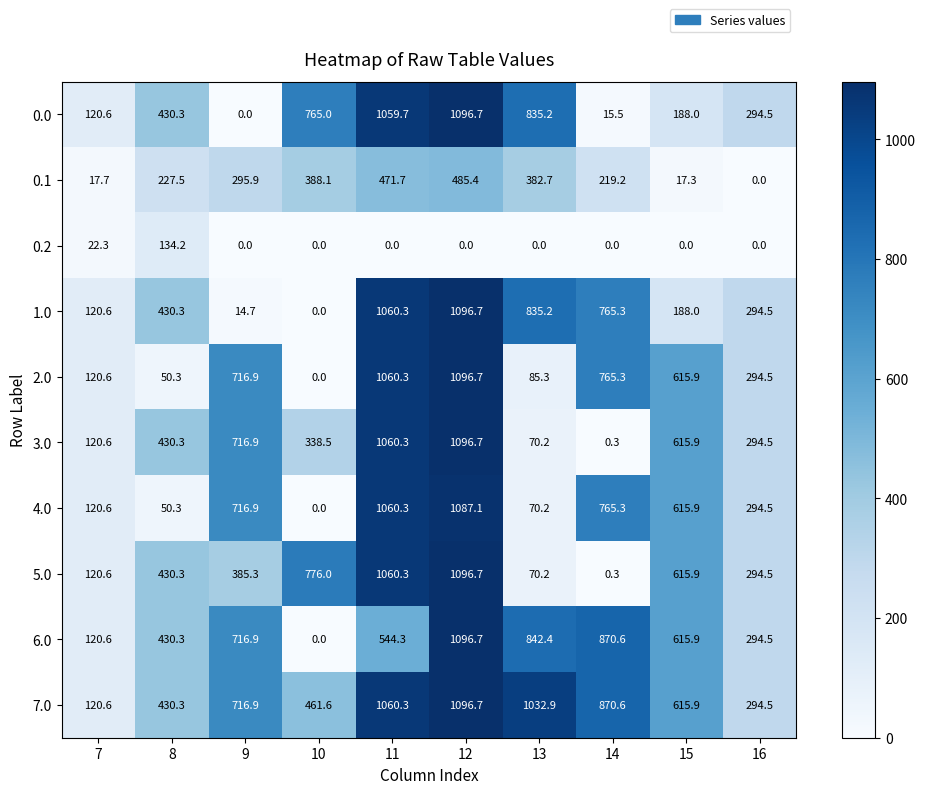

At how many categories does at least one series exceed 857?

4